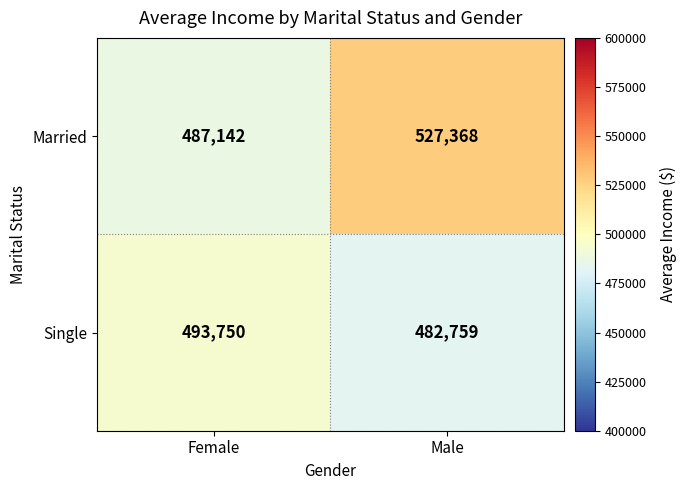

Reading right to left, transcribe all the data shown in this chart.

Married: 527368	487142
Single: 482759	493750